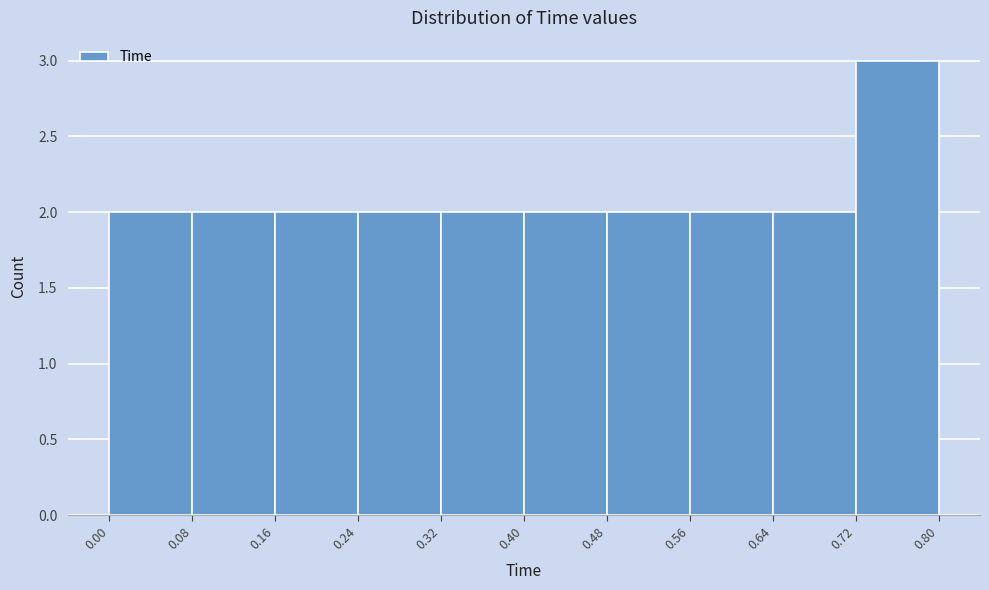

Reading left to right, transcribe this chart: for each bar, give the range it covers on the x-axis and its height. The values are not printed on the chart, so give them approximately, as read against the axis.

0.00 to 0.08: 2
0.08 to 0.16: 2
0.16 to 0.24: 2
0.24 to 0.32: 2
0.32 to 0.40: 2
0.40 to 0.48: 2
0.48 to 0.56: 2
0.56 to 0.64: 2
0.64 to 0.72: 2
0.72 to 0.80: 3